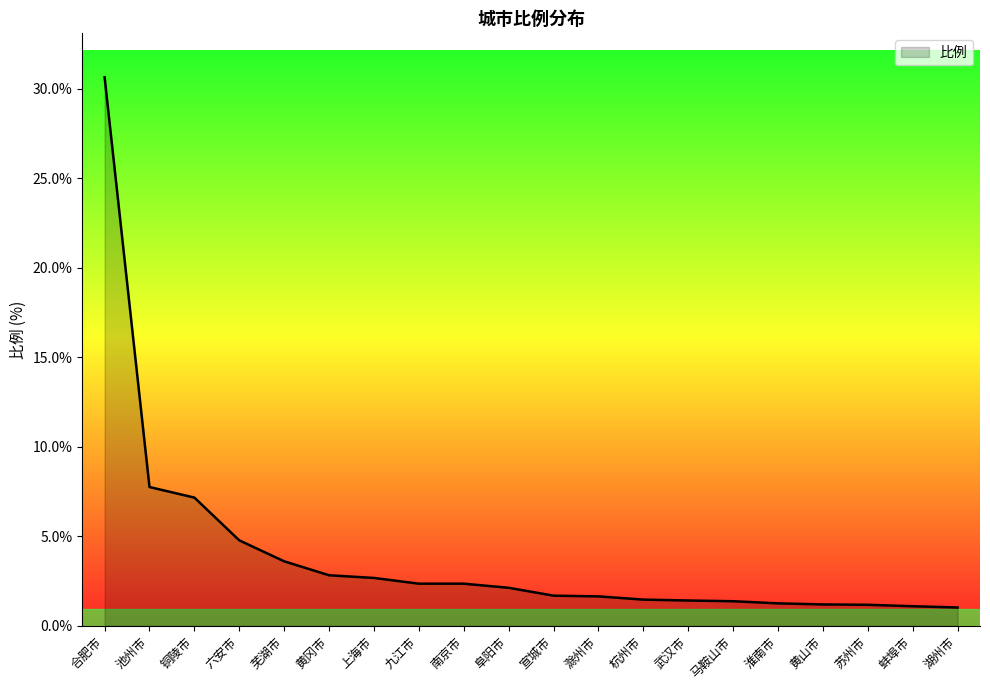

What is the ratio of the value at 黄冈市 to the value at 池州市?

0.4